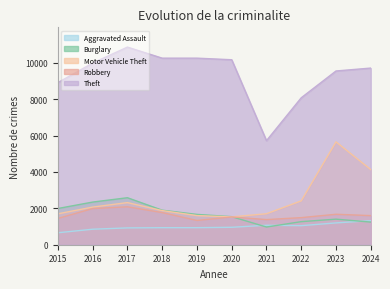

Between 2016 and 2023, which series saw the biggest shift?

Motor Vehicle Theft